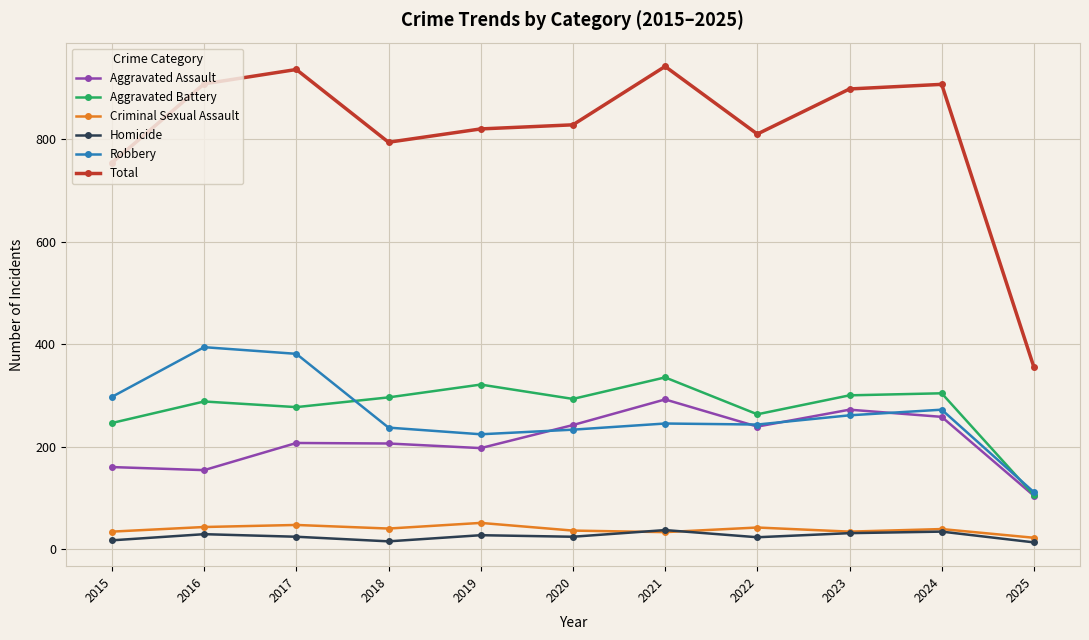

What is the minimum value for Aggravated Assault?

104